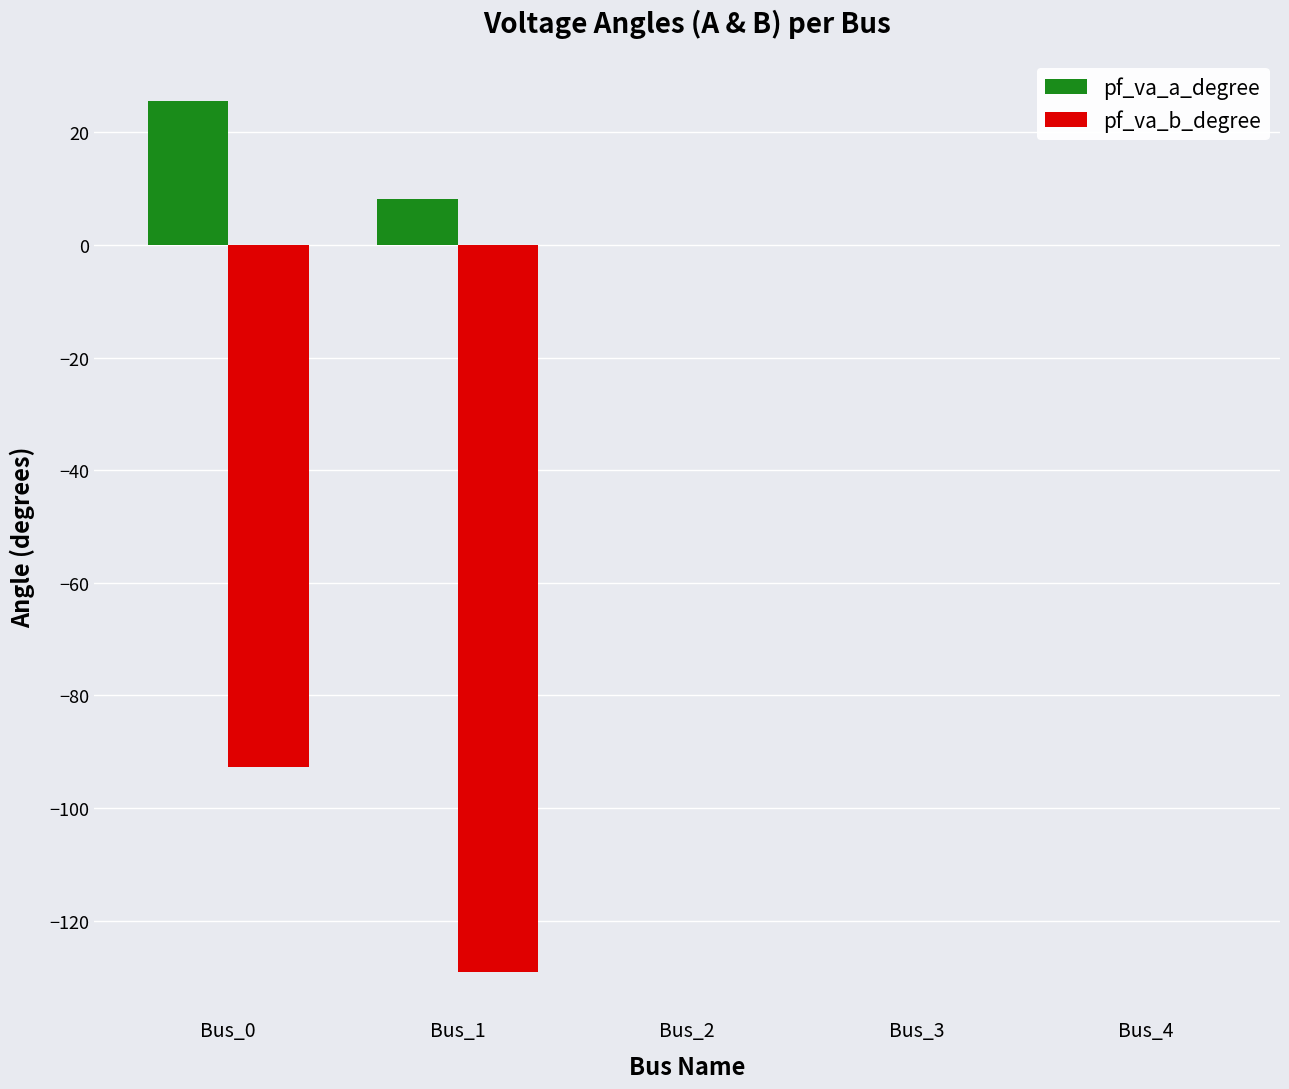

What is the maximum value shown in the chart?

25.6